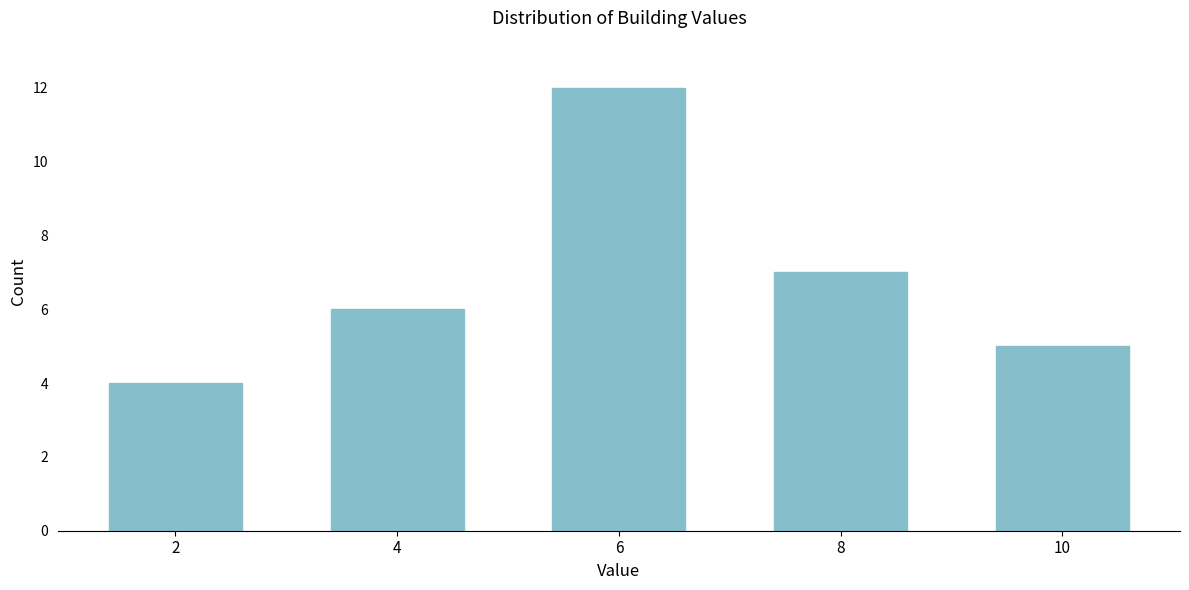

Reading left to right, extract all data points from this chart.

2=4	4=6	6=12	8=7	10=5